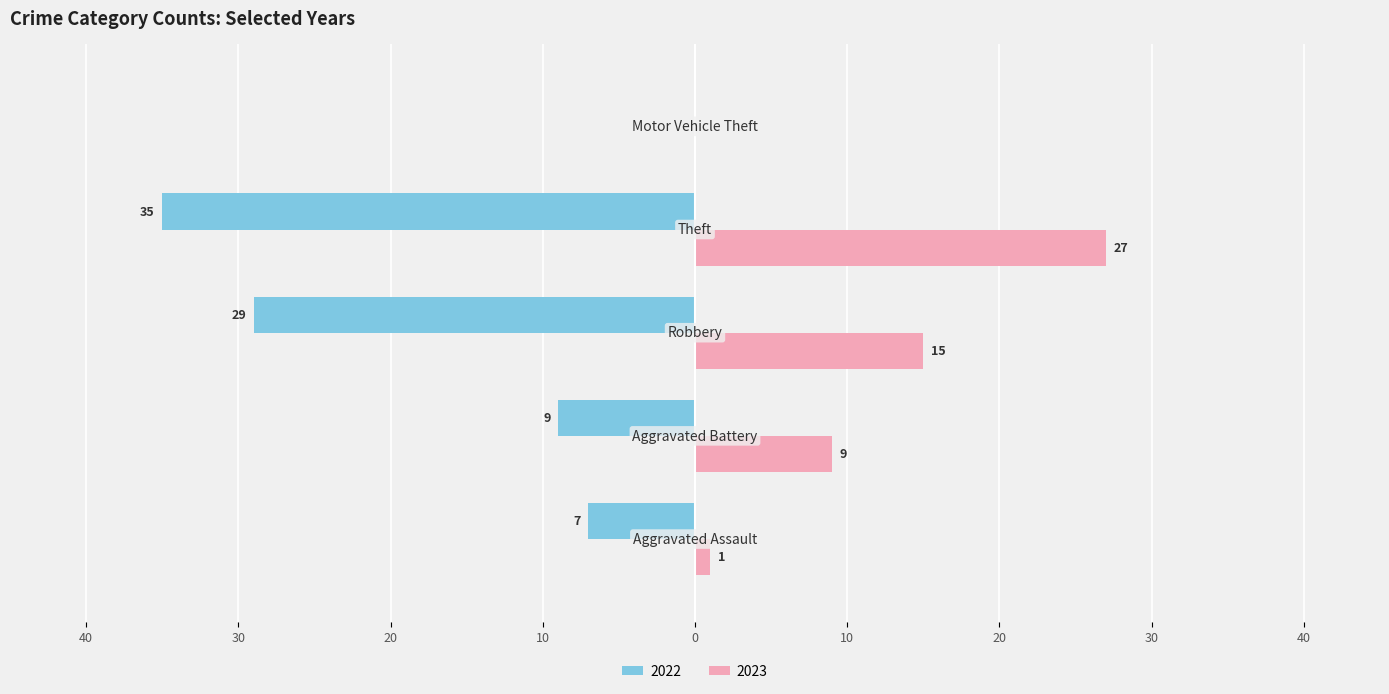

What are all the series names shown in the legend?

2022, 2023